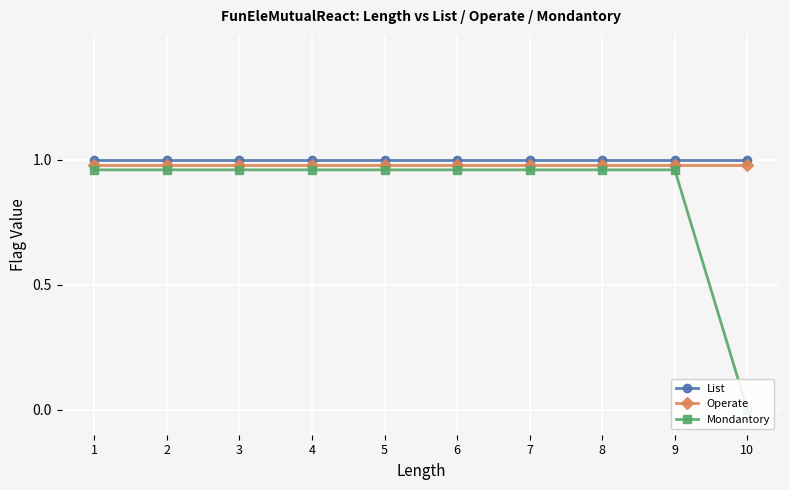

What is the value of the Mondantory point at the 3rd from the left?

1.0